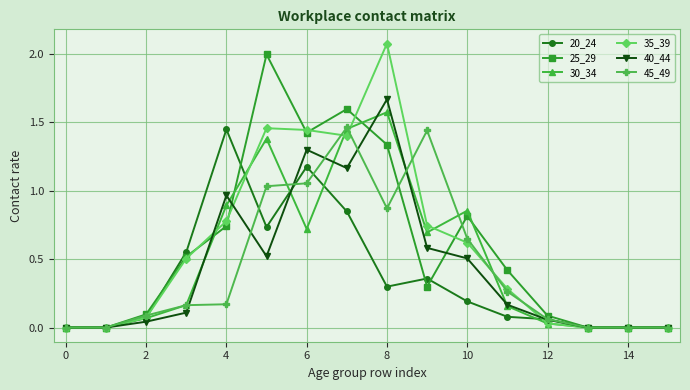

At how many categories does at least one series exceed 1?

6